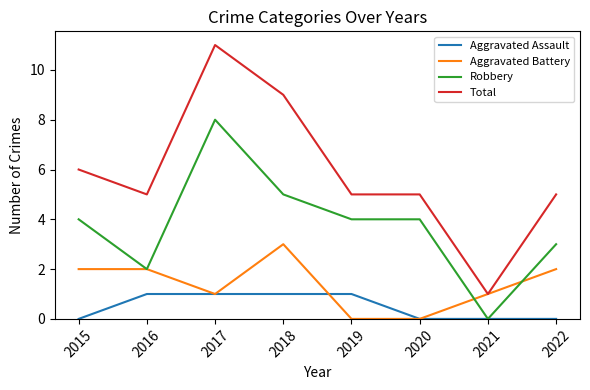

What is the difference between the maximum and minimum values in the Robbery series?

8